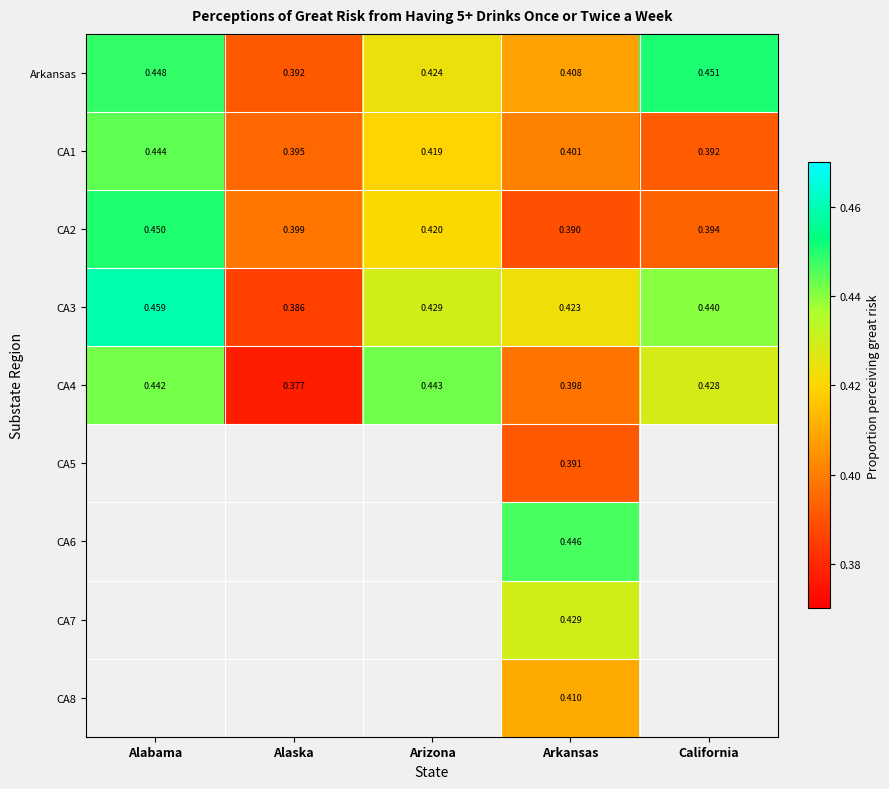

At which label does Arkansas reach its minimum?

Alaska